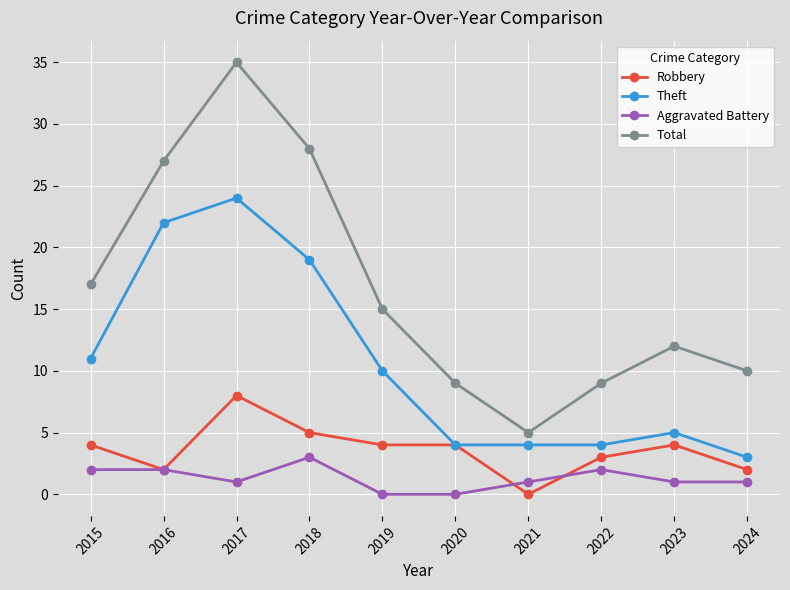

The value of Theft at 2023 is 5. True or false?

True